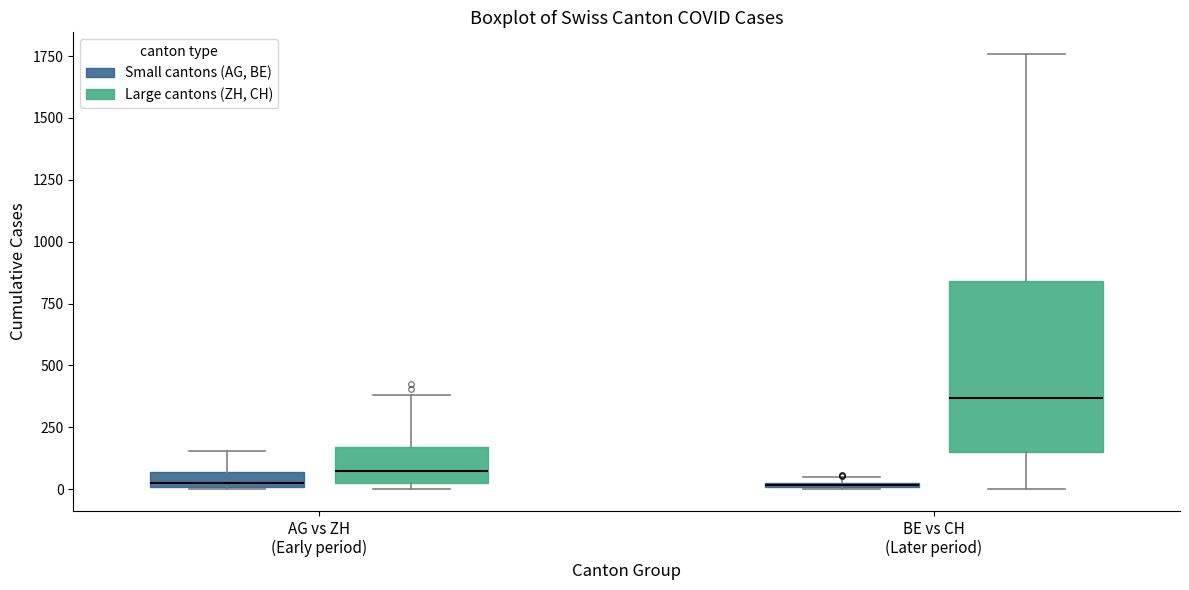

Which box is the tallest, from its lower edge to its upper edge?

BE vs CH (Later period) (Large cantons (ZH, CH))